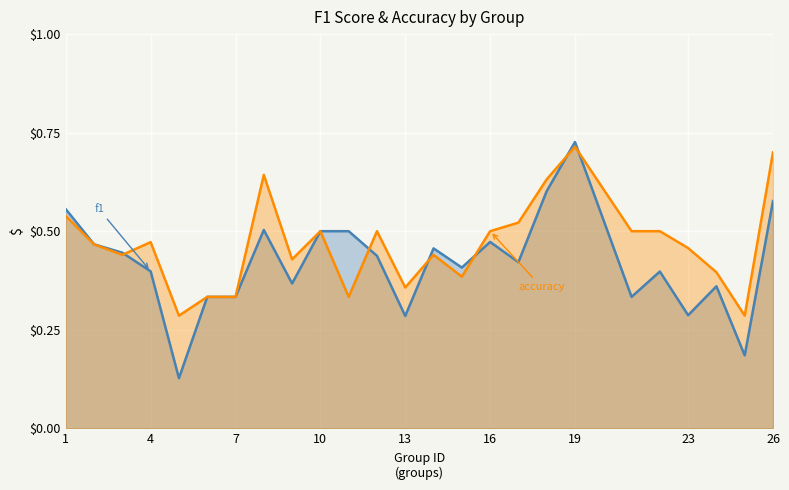

How many lines are shown in the chart?

2